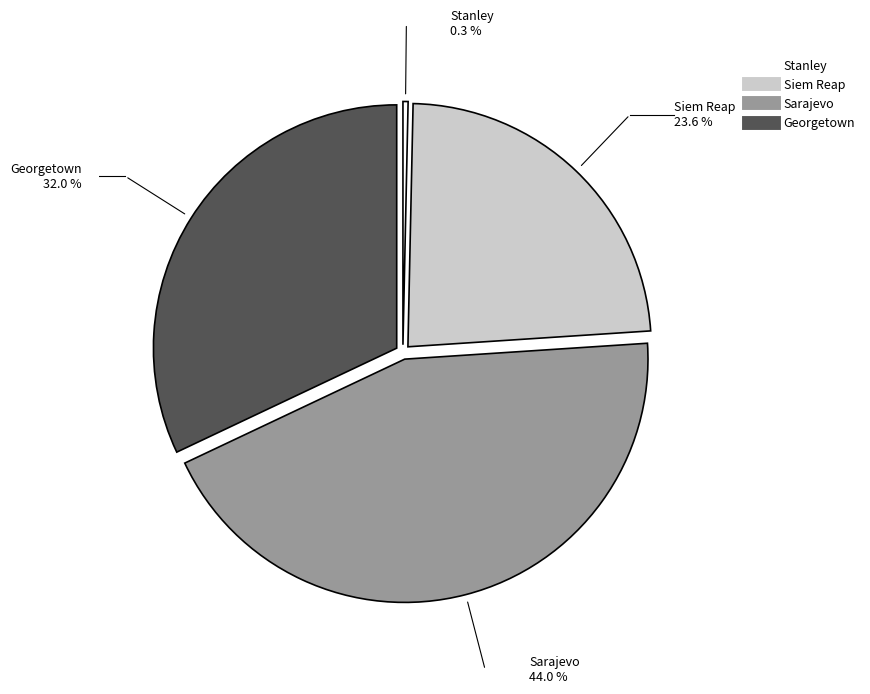

Is it true that Georgetown is 32% of the pie?

True